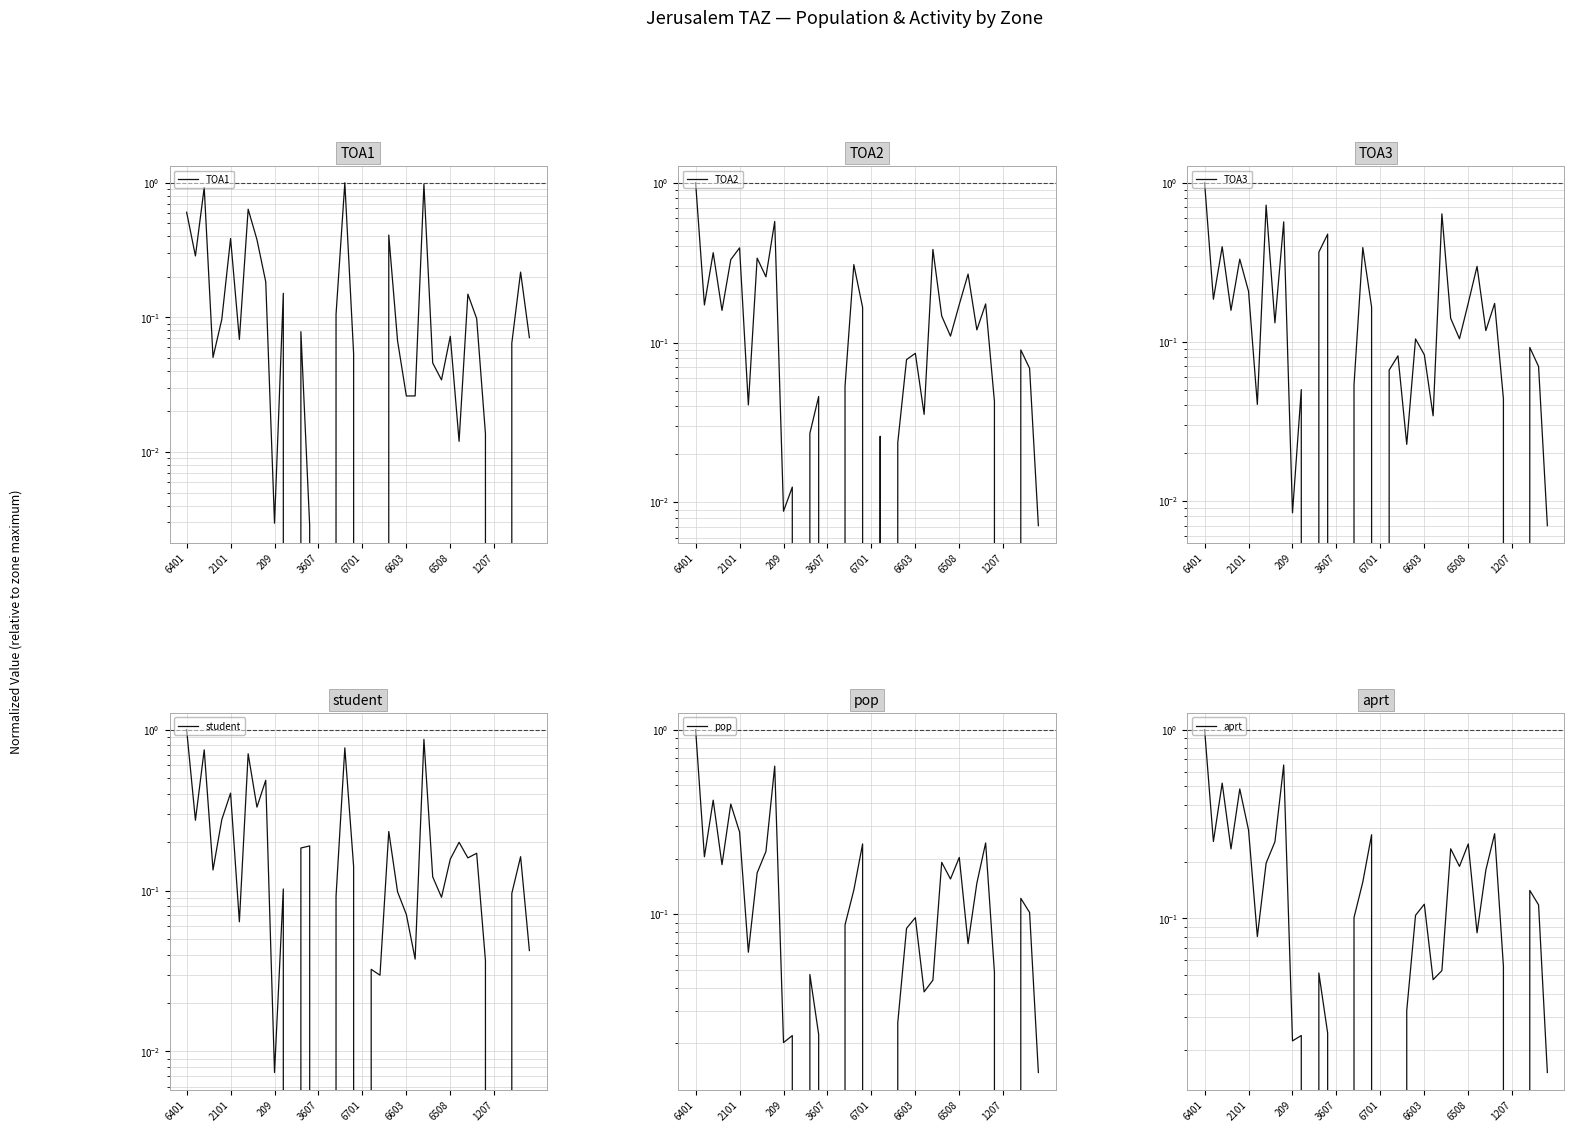

What is the average value of the TOA3 series?

0.2